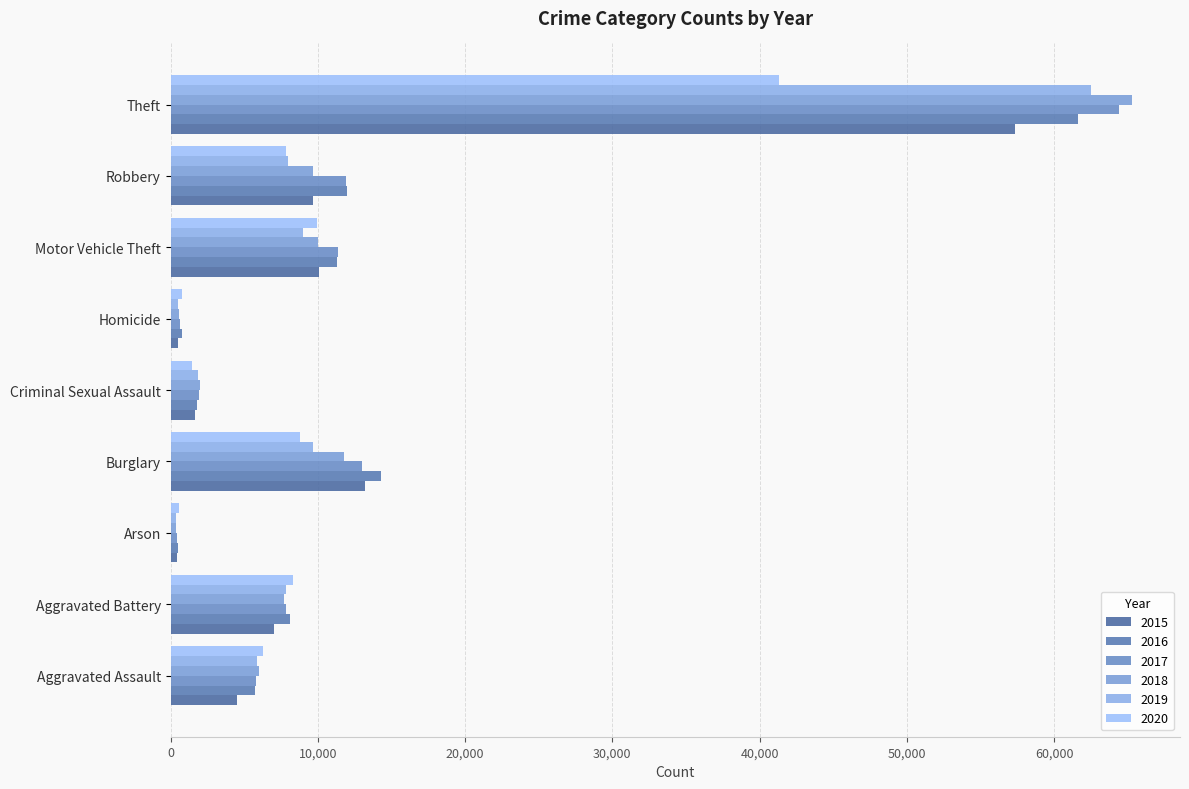

True or false: 2017 has a value of 1956 at Criminal Sexual Assault.

True